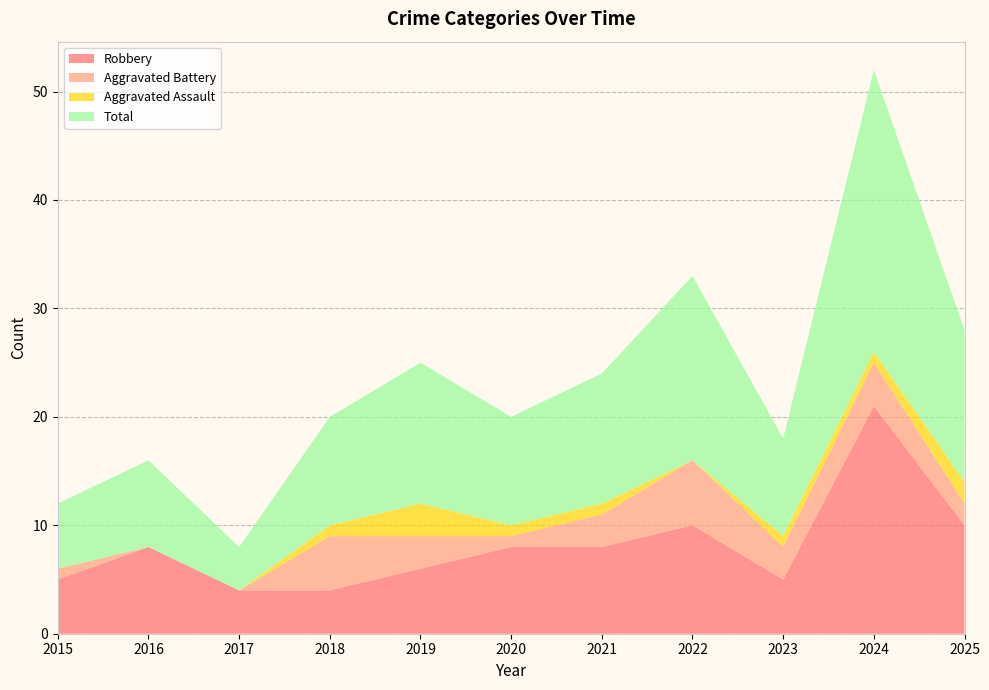

Reading left to right, list all the values displayed in this chart.

Robbery: 2015=5	2016=8	2017=4	2018=4	2019=6	2020=8	2021=8	2022=10	2023=5	2024=21	2025=10
Aggravated Battery: 2015=1	2016=0	2017=0	2018=5	2019=3	2020=1	2021=3	2022=6	2023=3	2024=4	2025=2
Aggravated Assault: 2015=0	2016=0	2017=0	2018=1	2019=3	2020=1	2021=1	2022=0	2023=1	2024=1	2025=2
Total: 2015=6	2016=8	2017=4	2018=10	2019=13	2020=10	2021=12	2022=17	2023=9	2024=26	2025=14